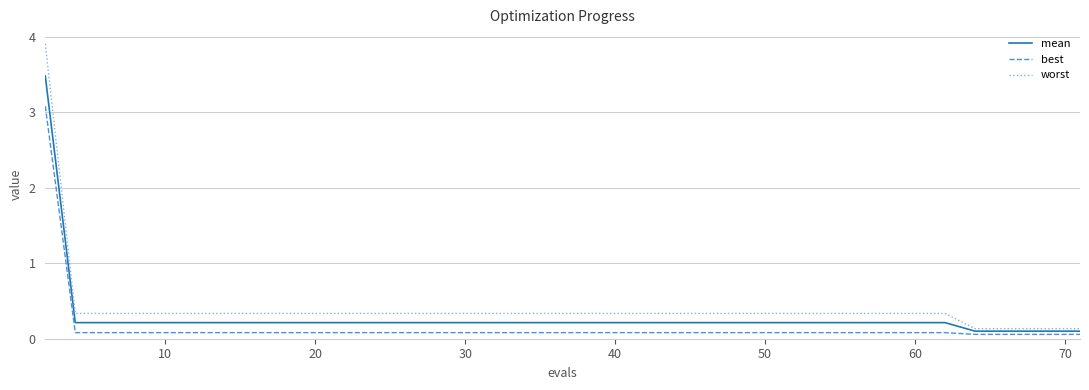

List the series in order of their peak value, highest first.

worst, mean, best